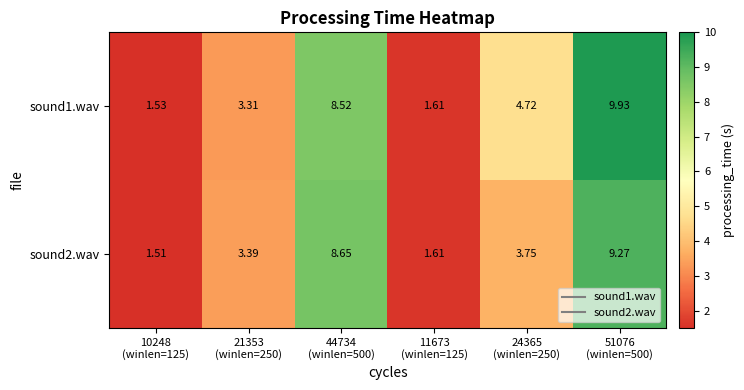

List the series in order of their peak value, highest first.

sound1.wav, sound2.wav